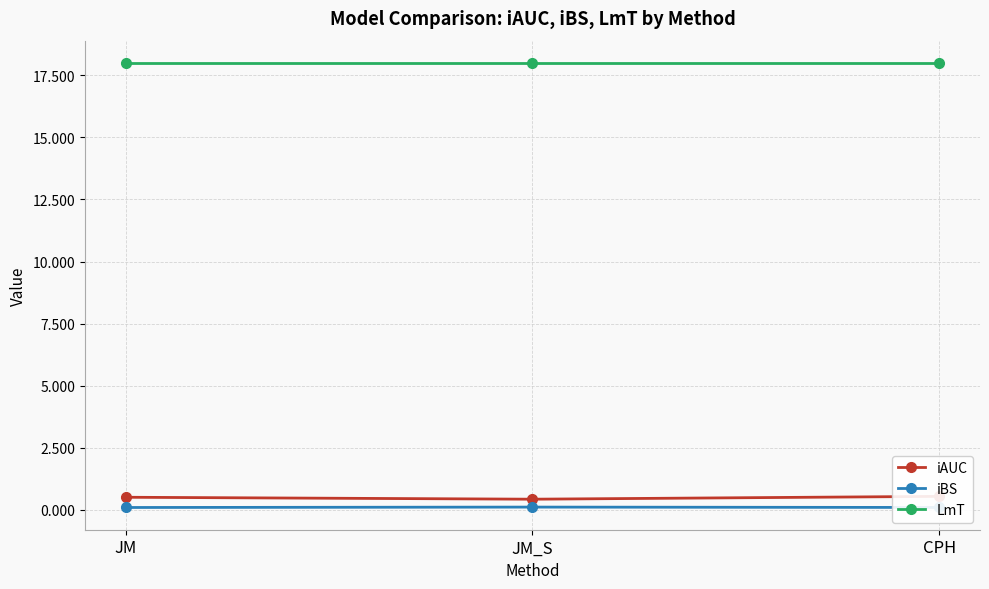

Which series has the widest spread of values?

iAUC